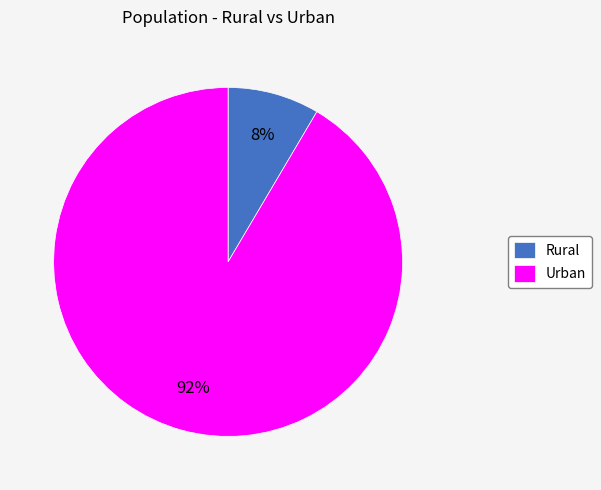

What percentage is the Urban slice, to the nearest percent?

92%